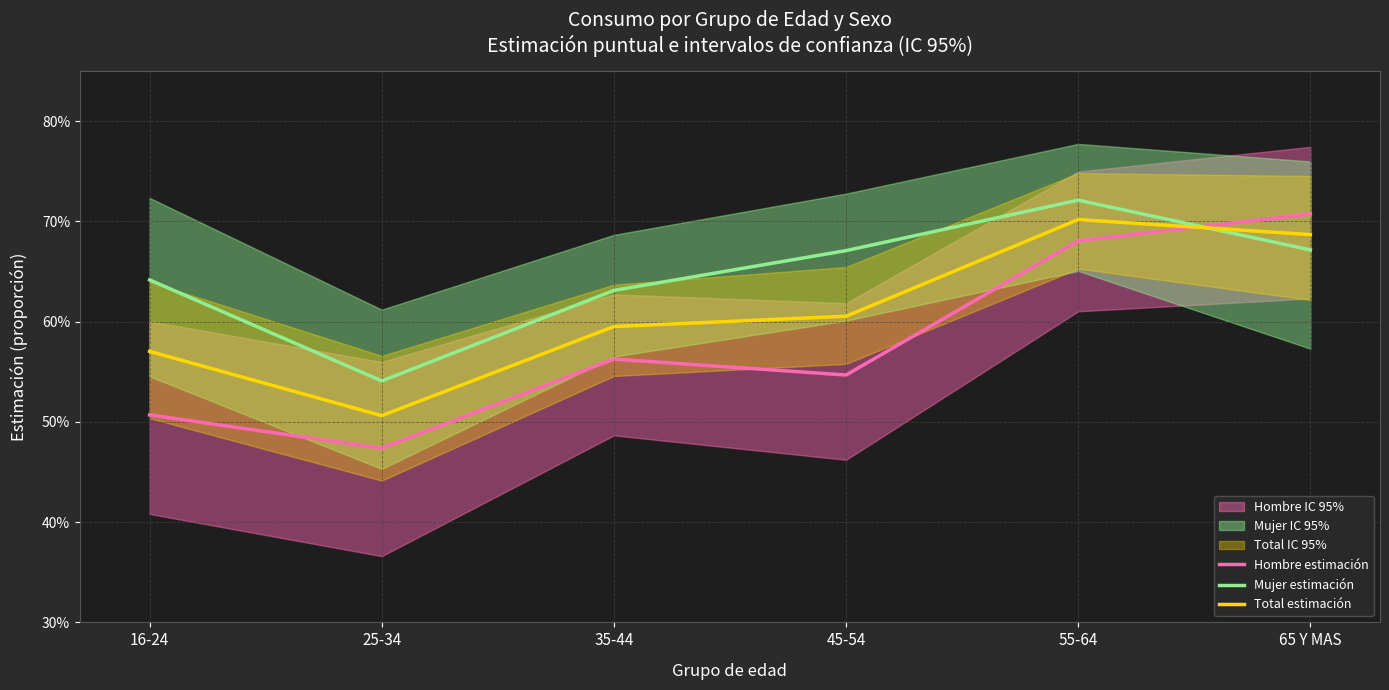

What is the maximum value for Total estimación?

0.7